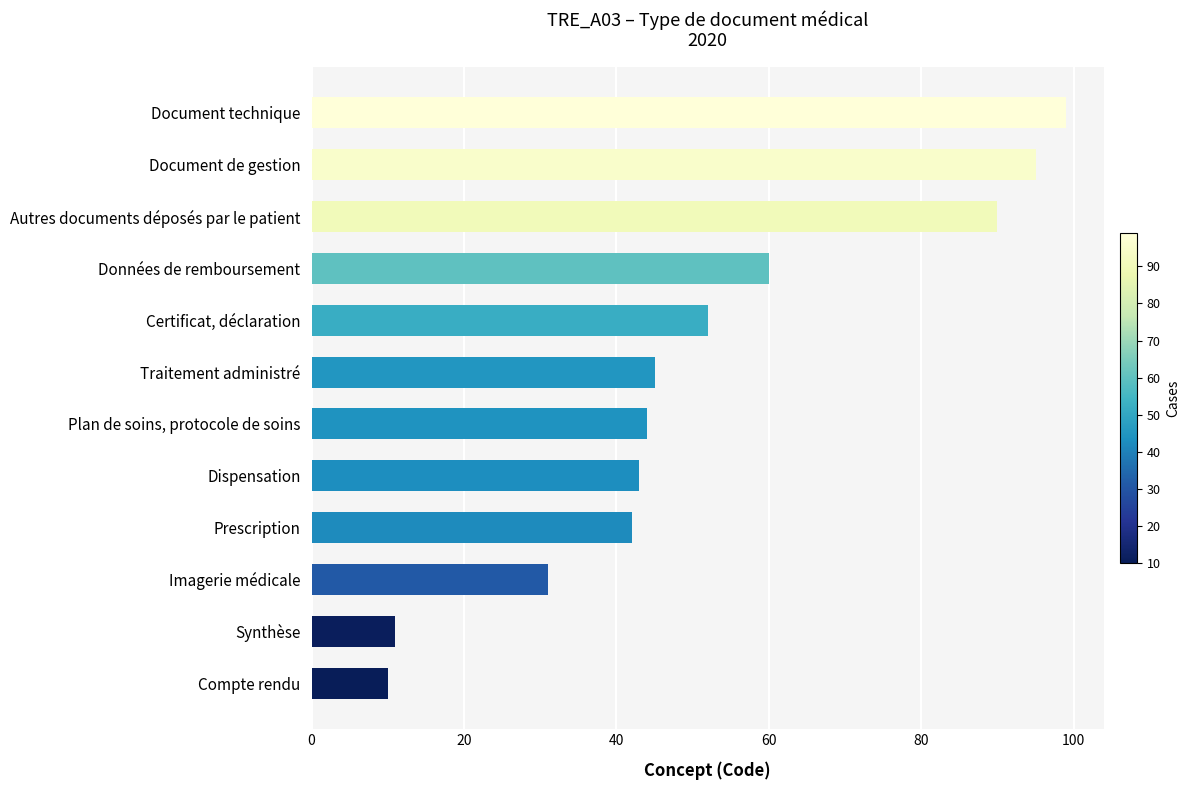

Between Plan de soins, protocole de soins and Synthèse, which is larger?

Plan de soins, protocole de soins